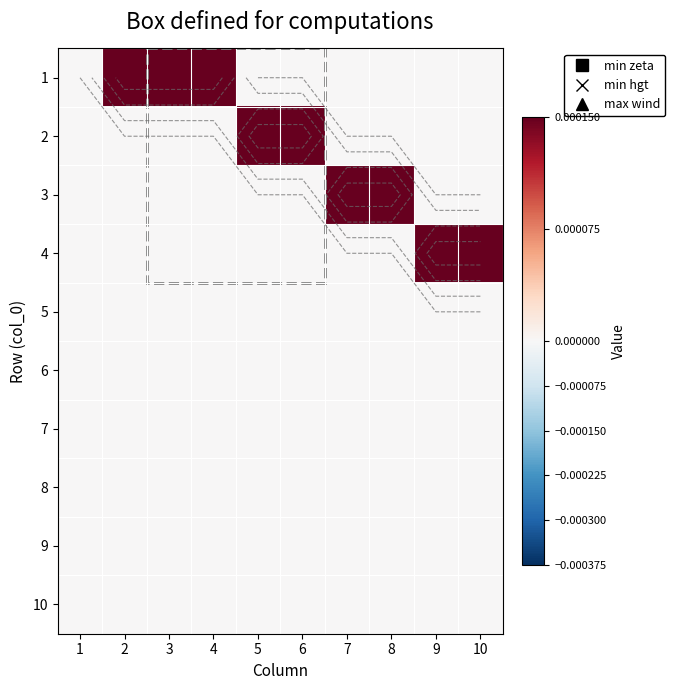

Count the 3 values in the range 0 to 1.

10